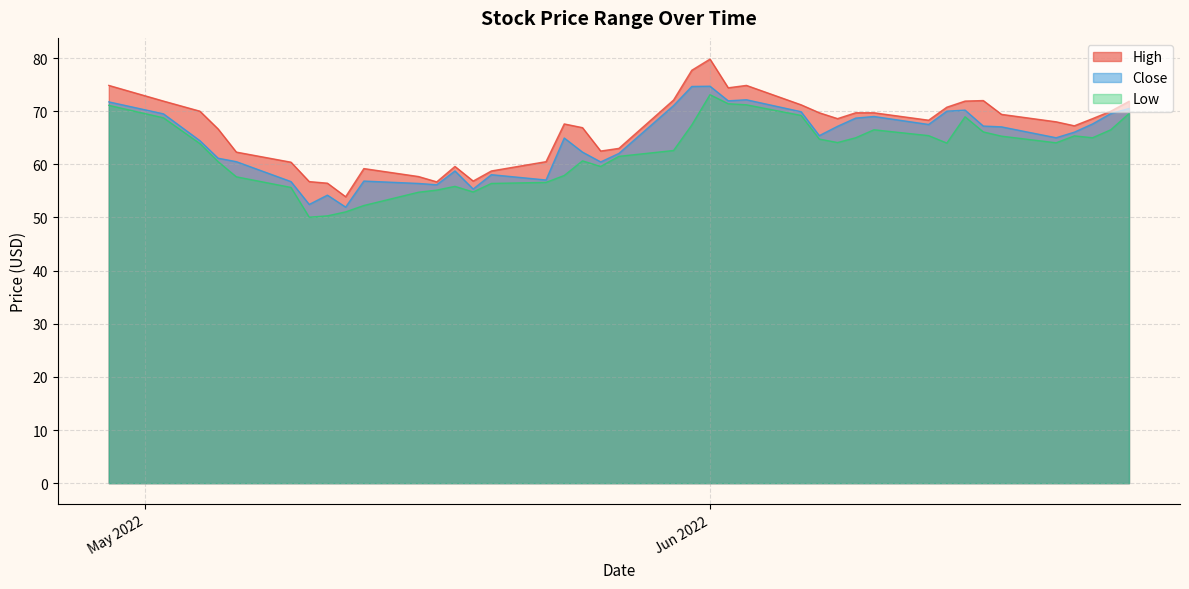

The value of Low at 2022-05-04 is 63.9. True or false?

True